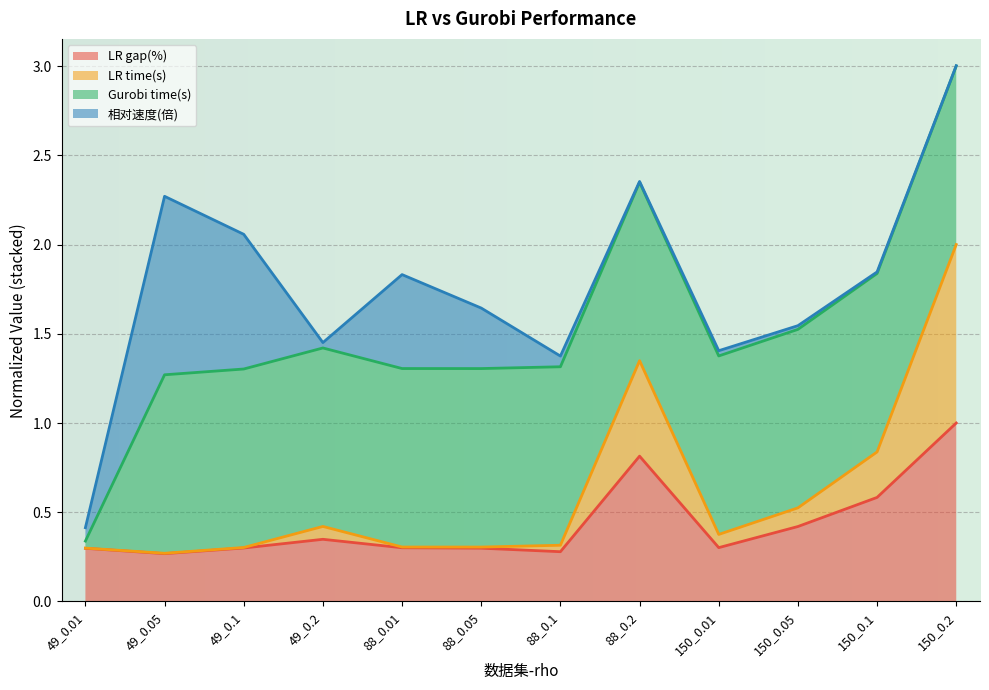

The value of LR gap(%) at 88_0.01 is 0.2. True or false?

False